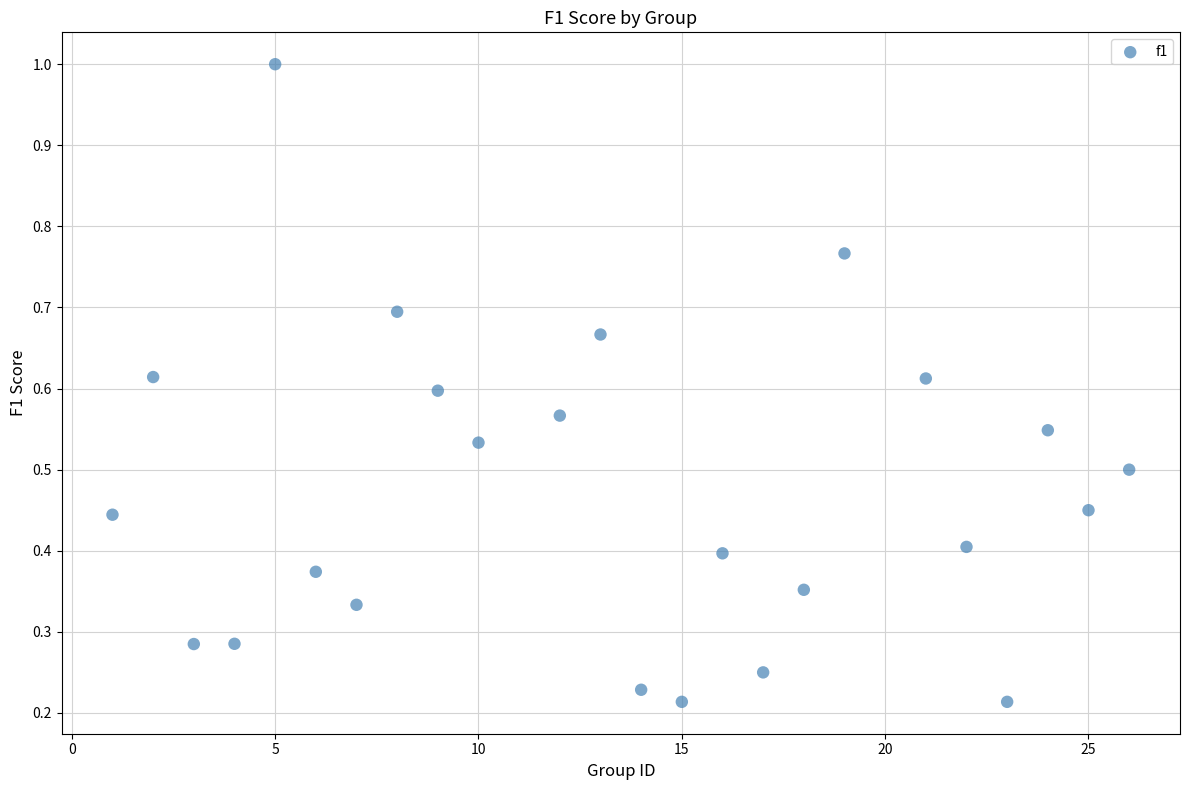

What is the range of X values (max minus min)?

25.0